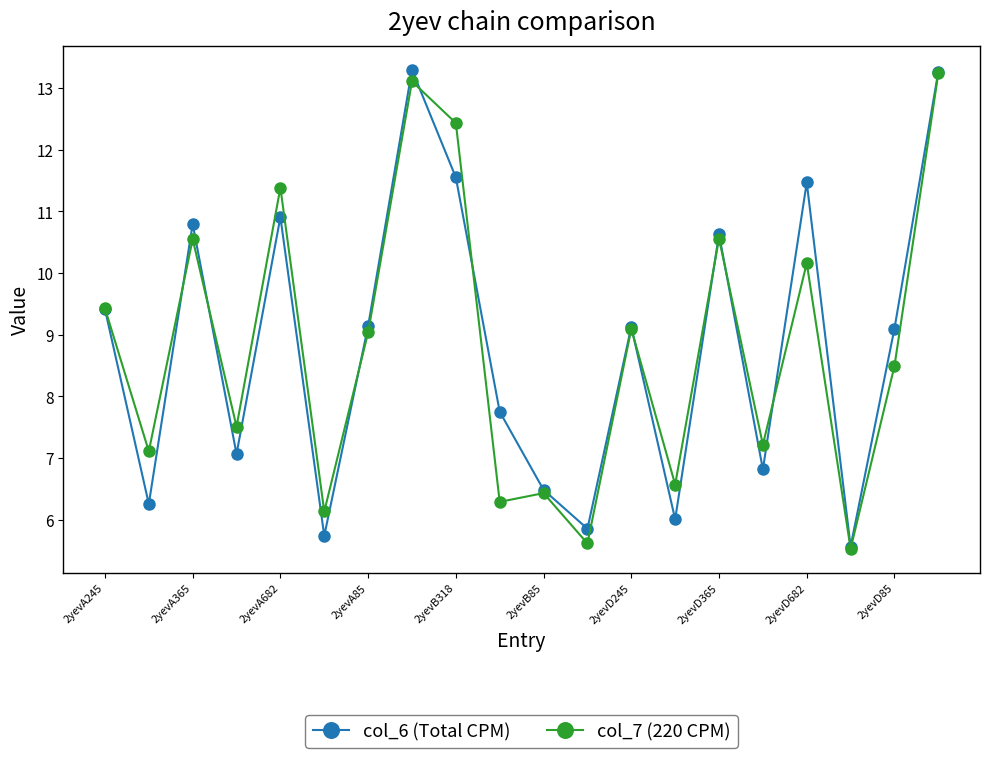

At how many categories does at least one series exceed 12?

3